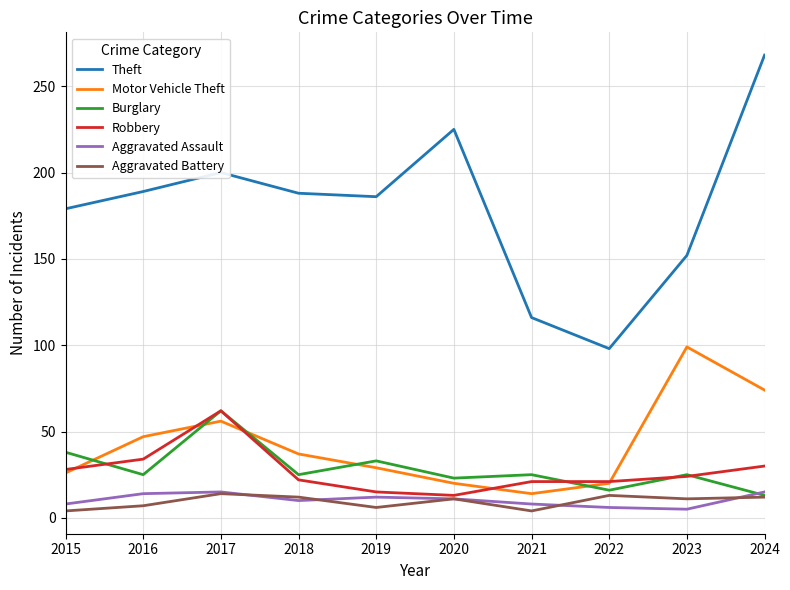

At which label does Motor Vehicle Theft first exceed 37?

2016